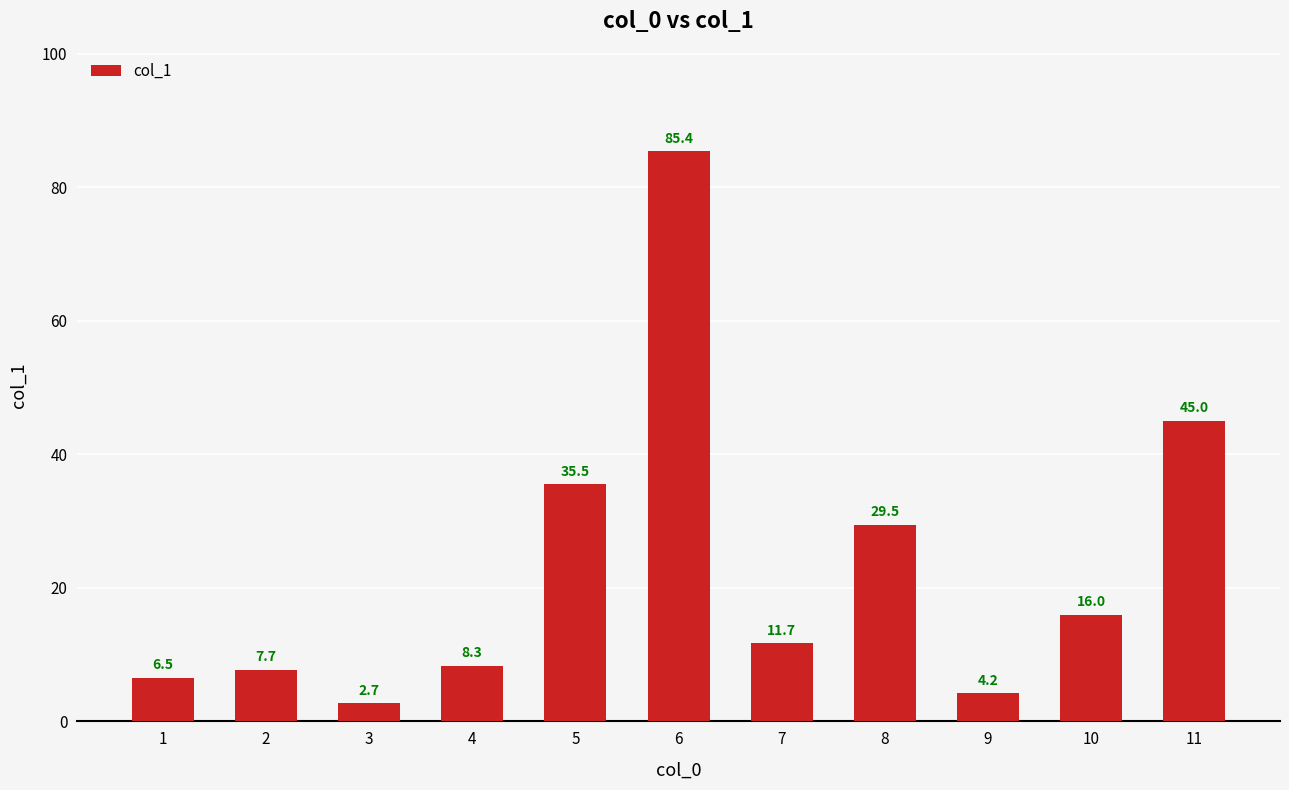

List the labels in order of value, largest first.

6, 11, 5, 8, 10, 7, 4, 2, 1, 9, 3